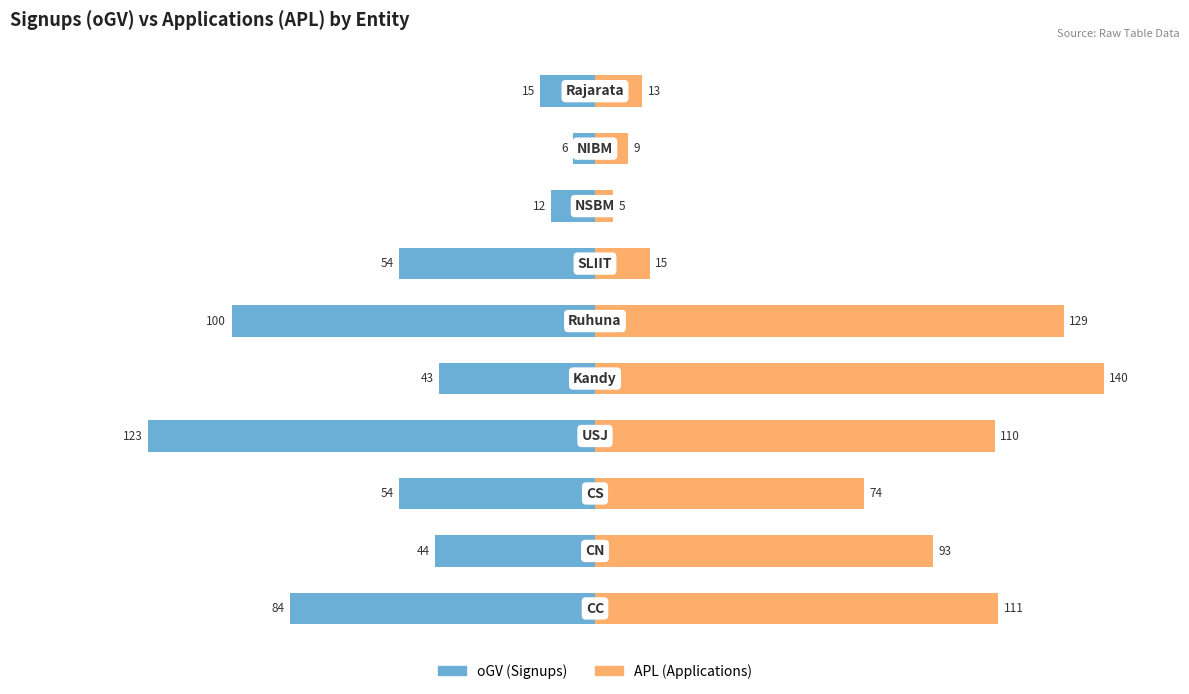

What are all the series names shown in the legend?

oGV (Signups), APL (Applications)